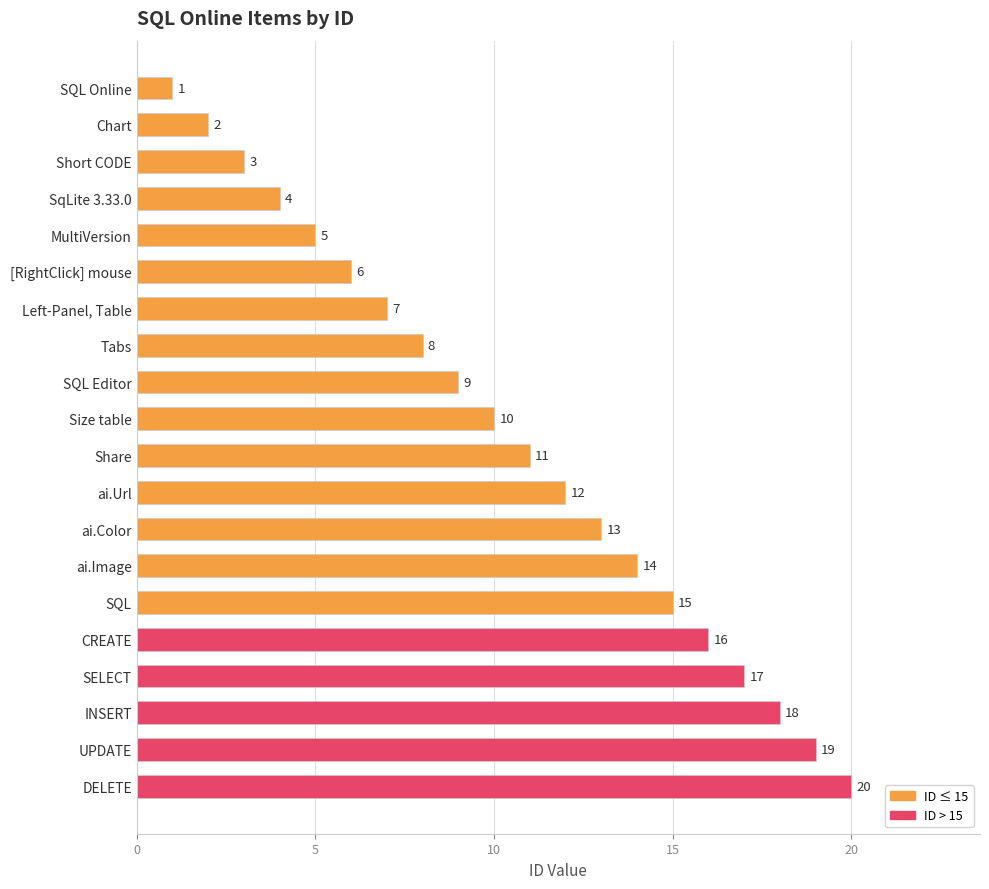

List the labels in order of value, largest first.

DELETE, UPDATE, INSERT, SELECT, CREATE, SQL, ai.Image, ai.Color, ai.Url, Share, Size table, SQL Editor, Tabs, Left-Panel, Table, [RightClick] mouse, MultiVersion, SqLite 3.33.0, Short CODE, Chart, SQL Online